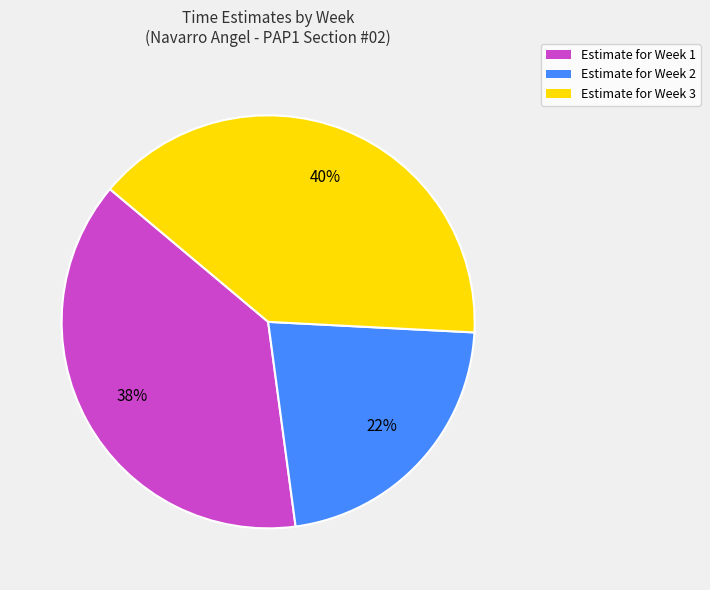

Combined, do Estimate for Week 1 and Estimate for Week 3 account for over 50%?

Yes